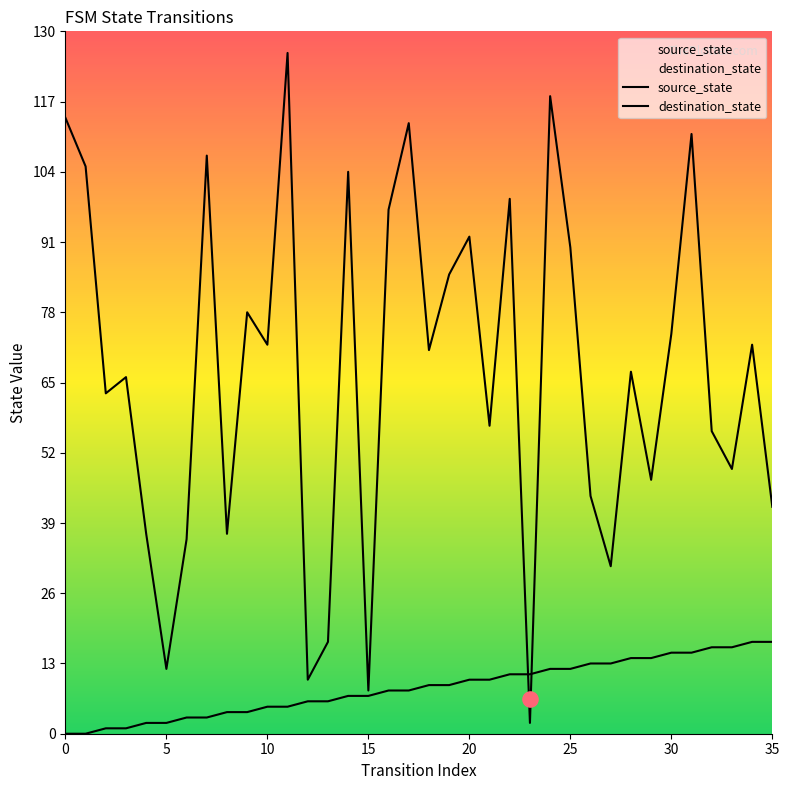

Which series has the largest total across all categories?

destination_state